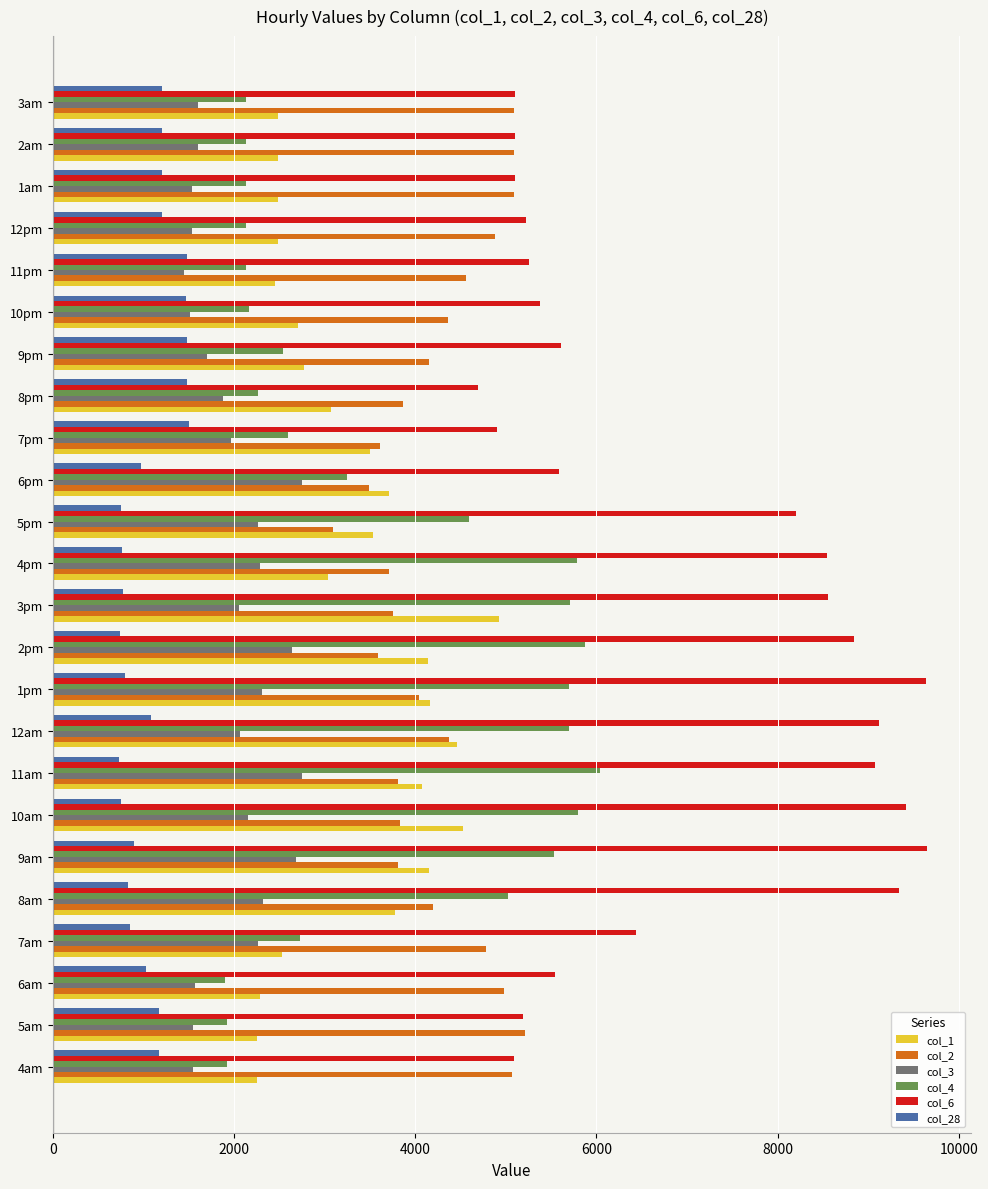

The value of col_1 at 3pm is 2759.1. True or false?

False